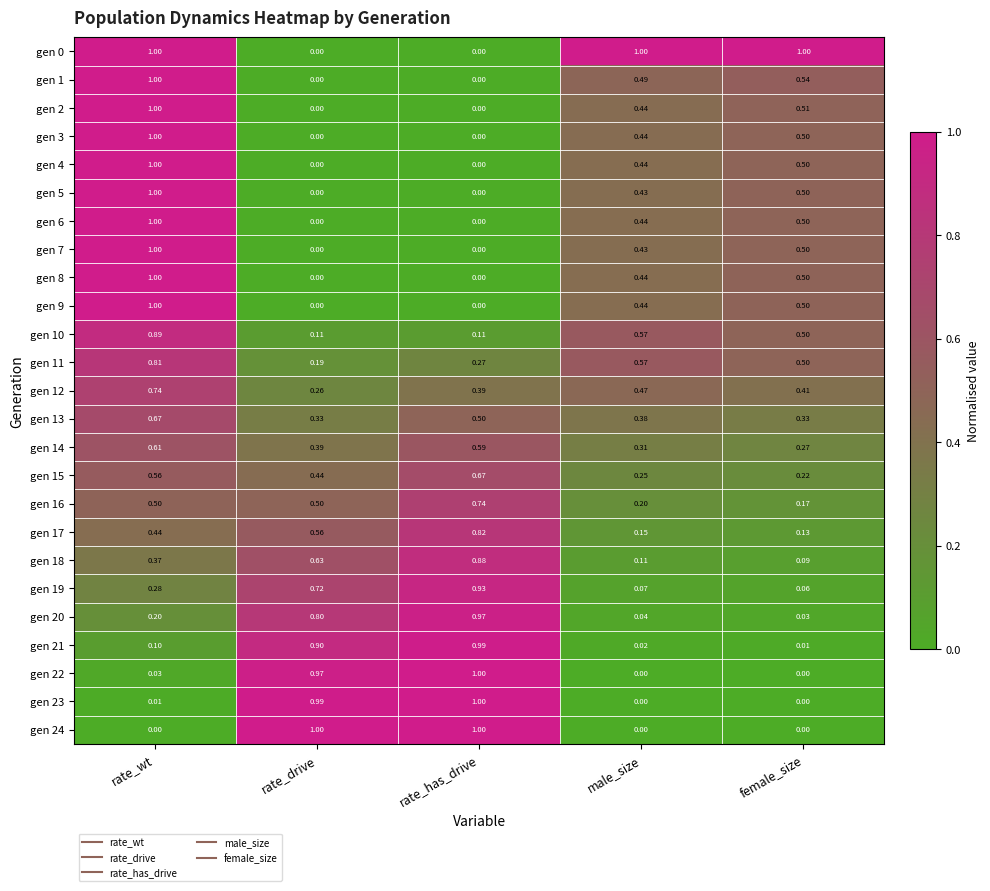

At which category is the sum across all series the highest?

rate_wt